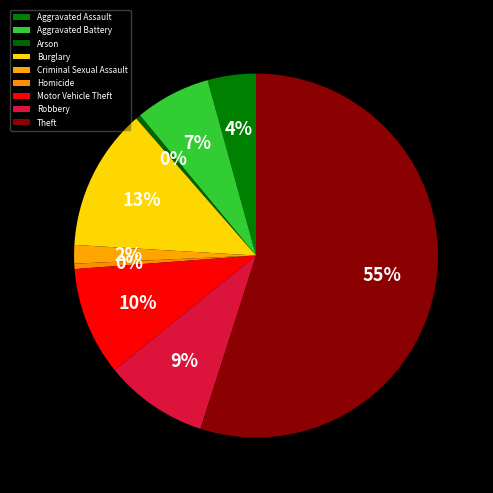

What is the largest slice in the pie chart?

Theft